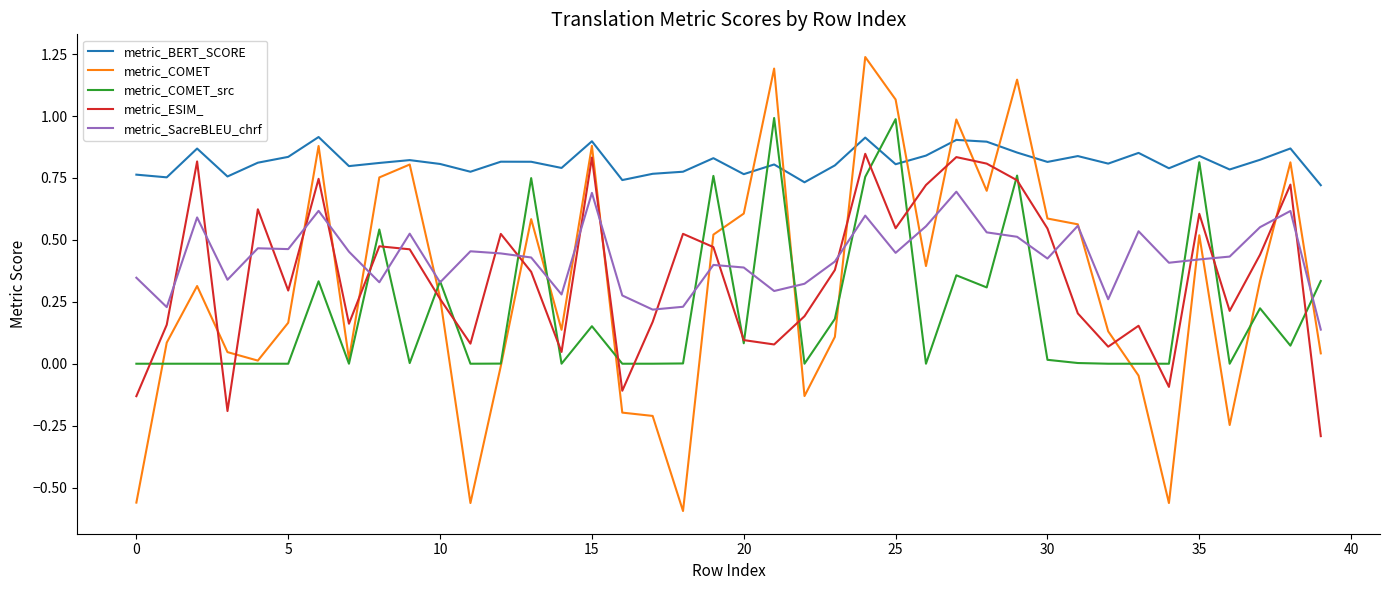

True or false: metric_SacreBLEU_chrf and metric_ESIM_ intersect in this chart.

True